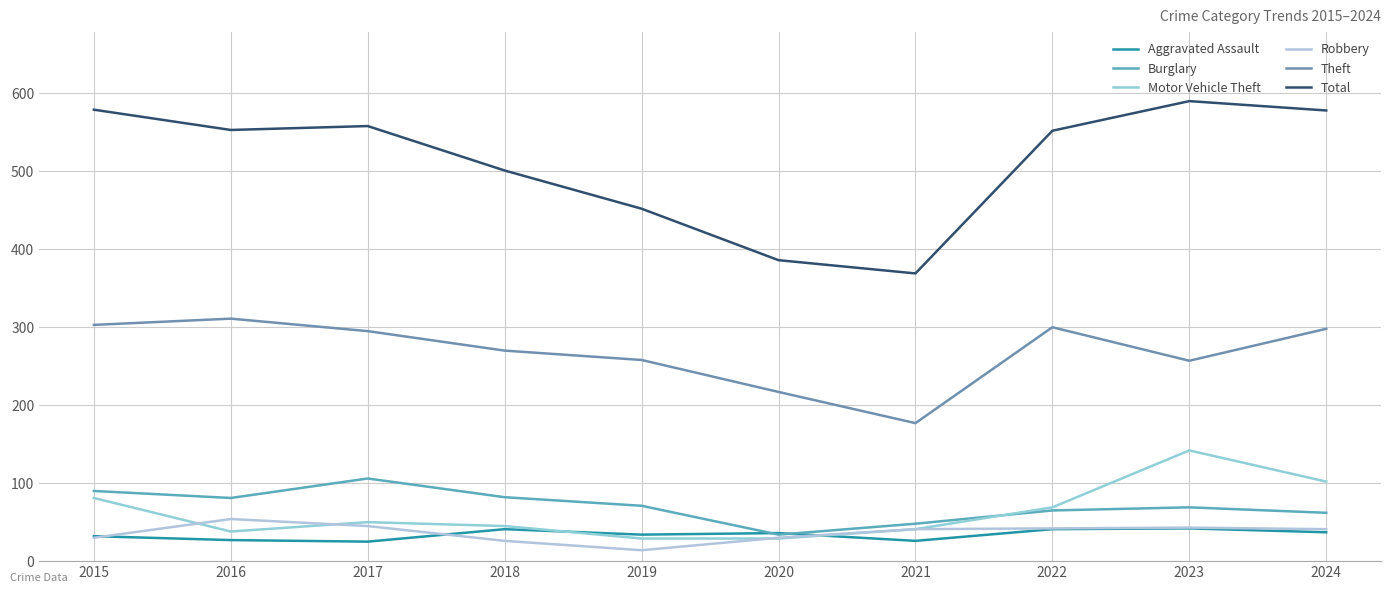

What is the spread (max minus min) of values at 2015?

549